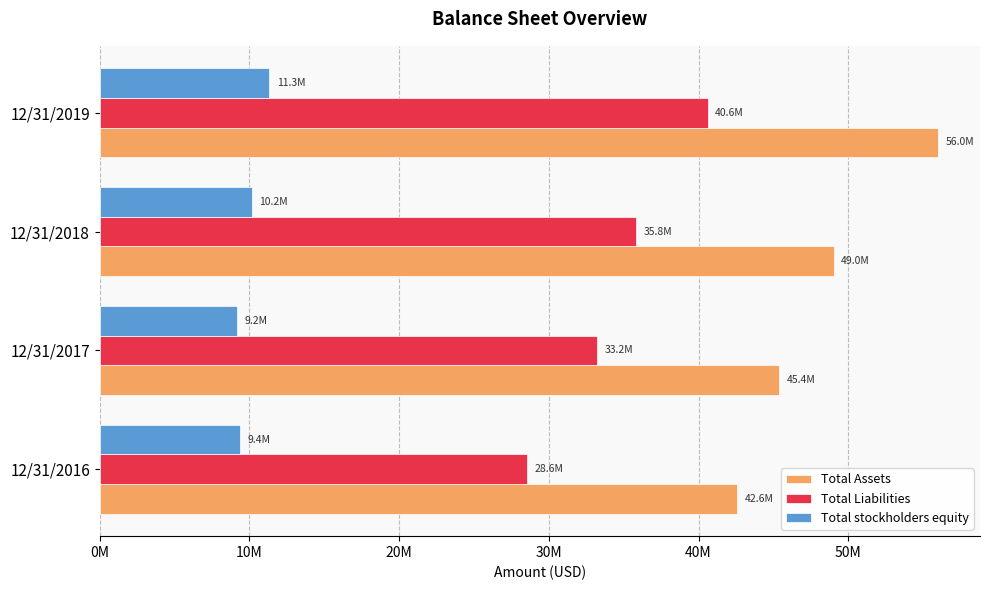

What is the maximum value shown in the chart?

55999463